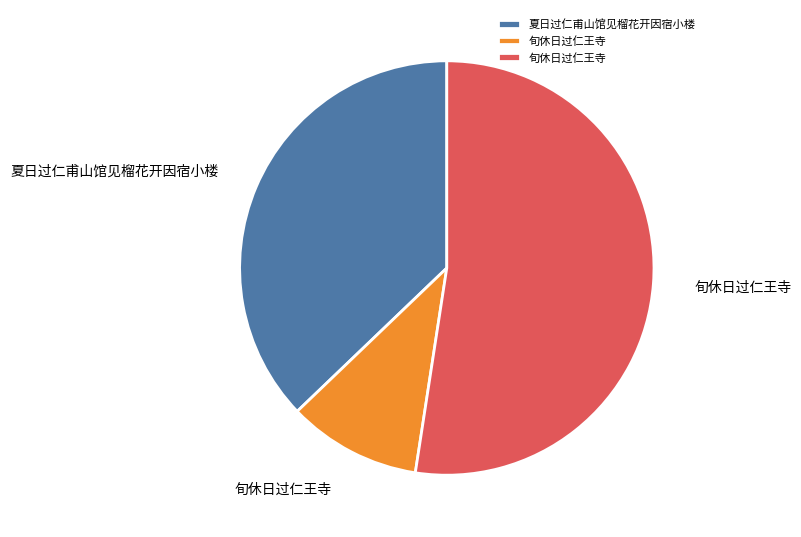

Does any single category account for the majority?

Yes